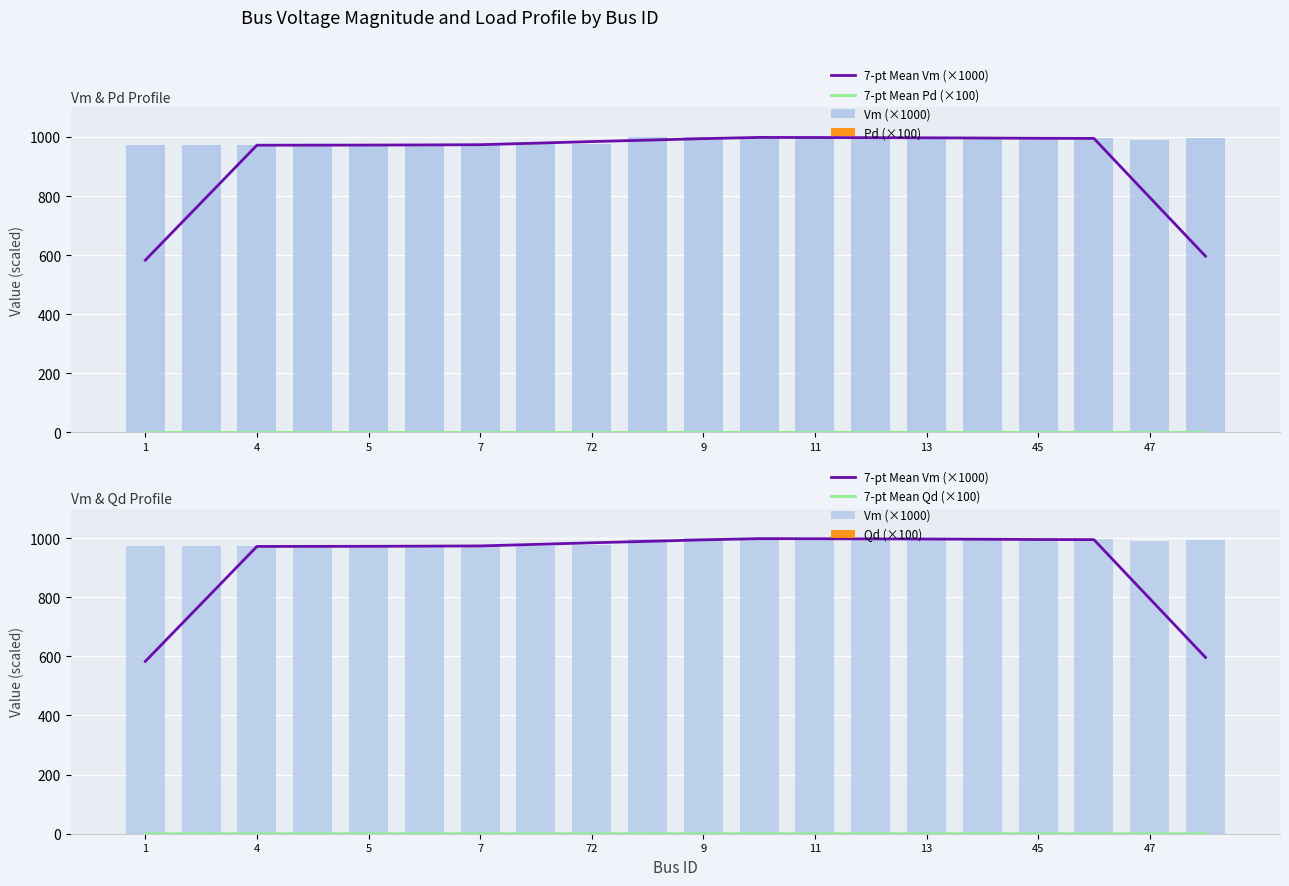

What is the value of the Qd (×100) bar at the 11th from the left?

0.1